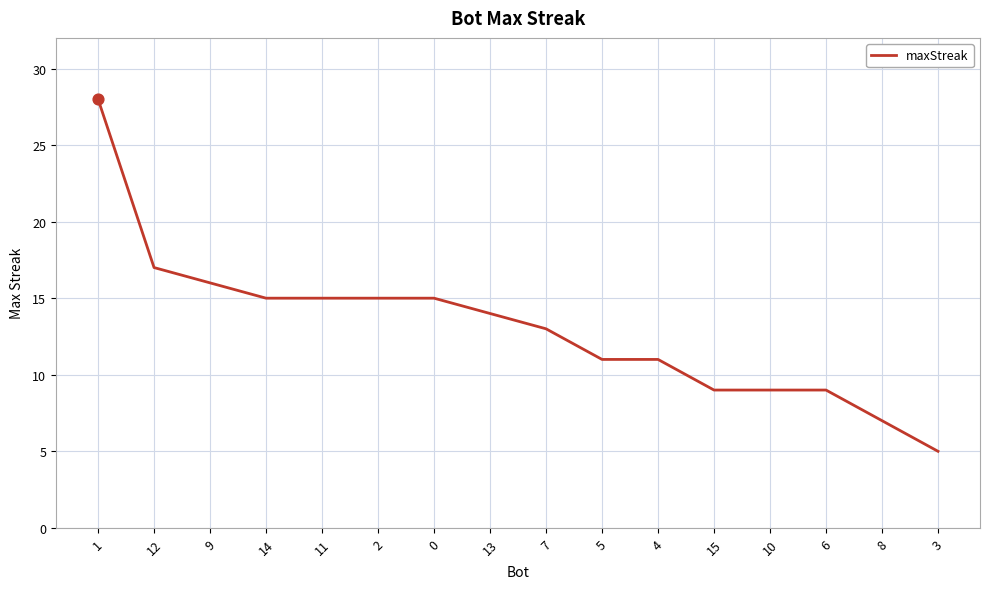

Approximately how many times larger is the value at 5 compared to 6?

1.2